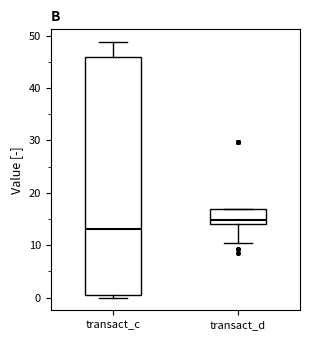

Which box is the tallest, from its lower edge to its upper edge?

transact_c